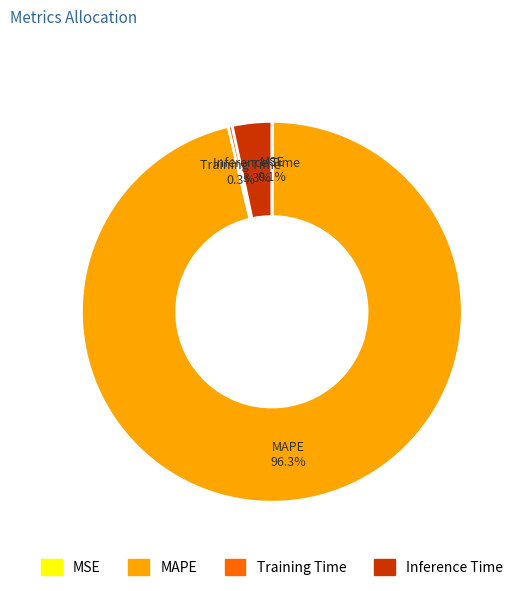

Does Inference Time represent more than half of the total?

No